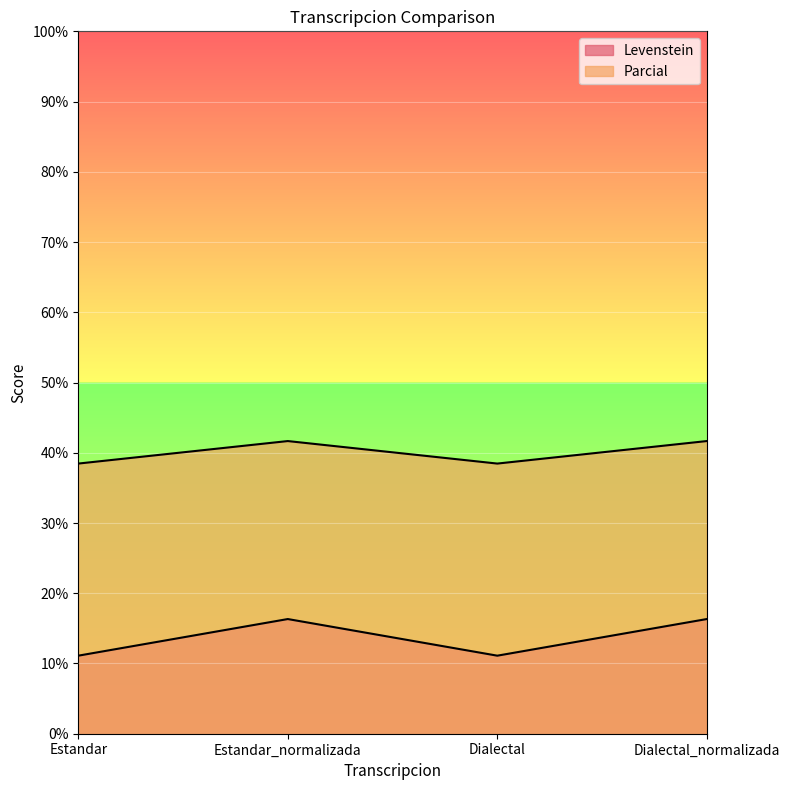

Which series has the largest total across all categories?

Parcial